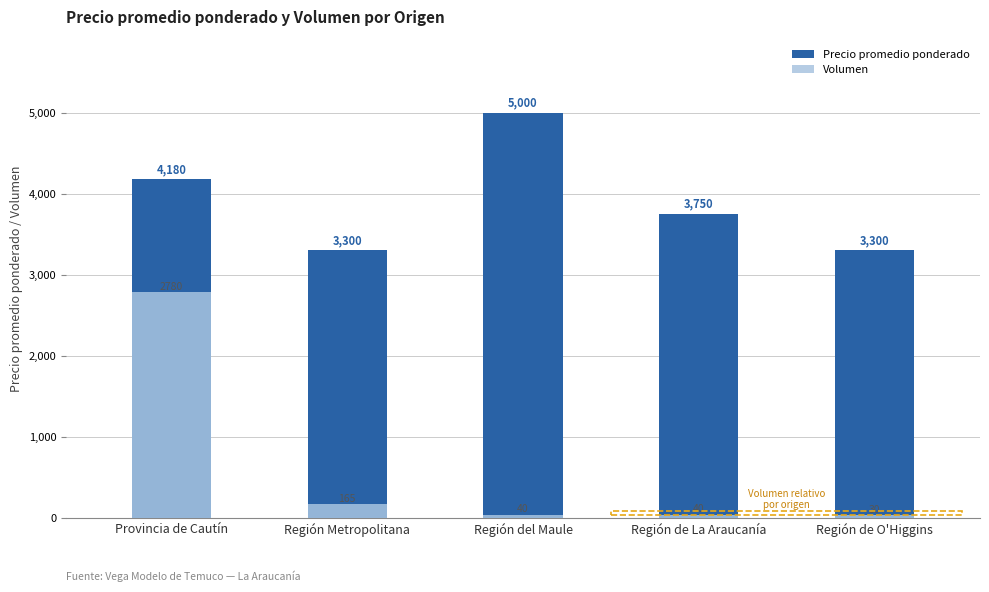

Rank the series by their average value, from lowest to highest.

Volumen, Precio promedio ponderado